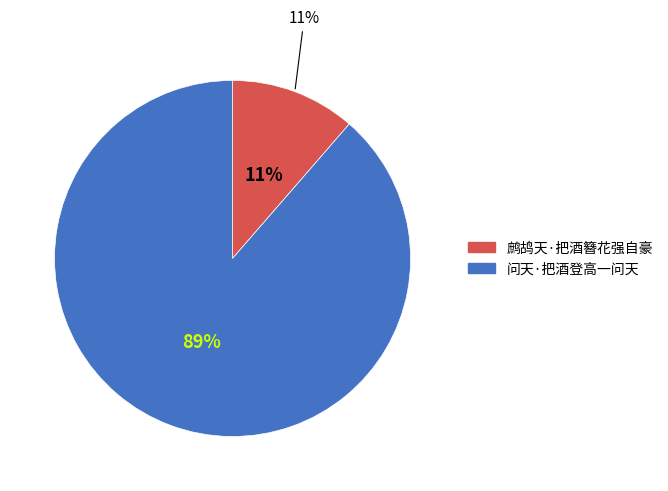

Count the number of slices in the pie.

2